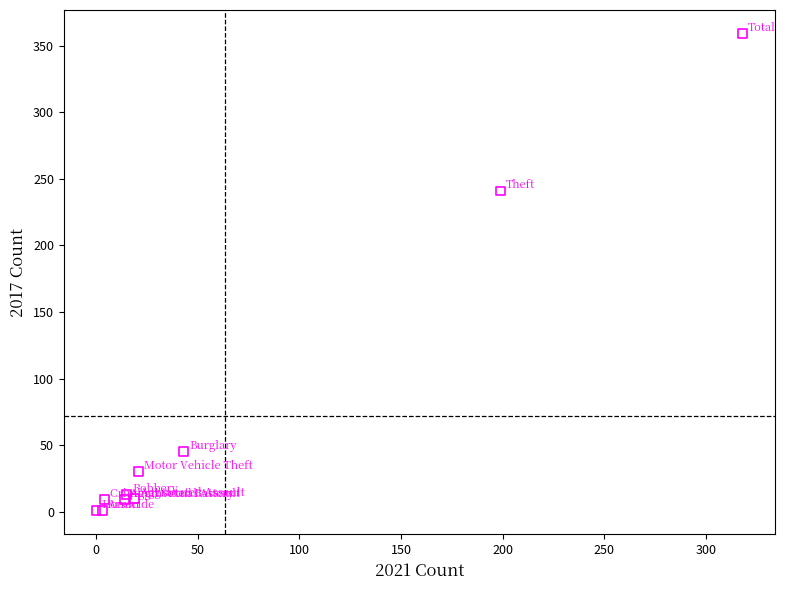

What Y value in the scatter plot is closest to 180?

241